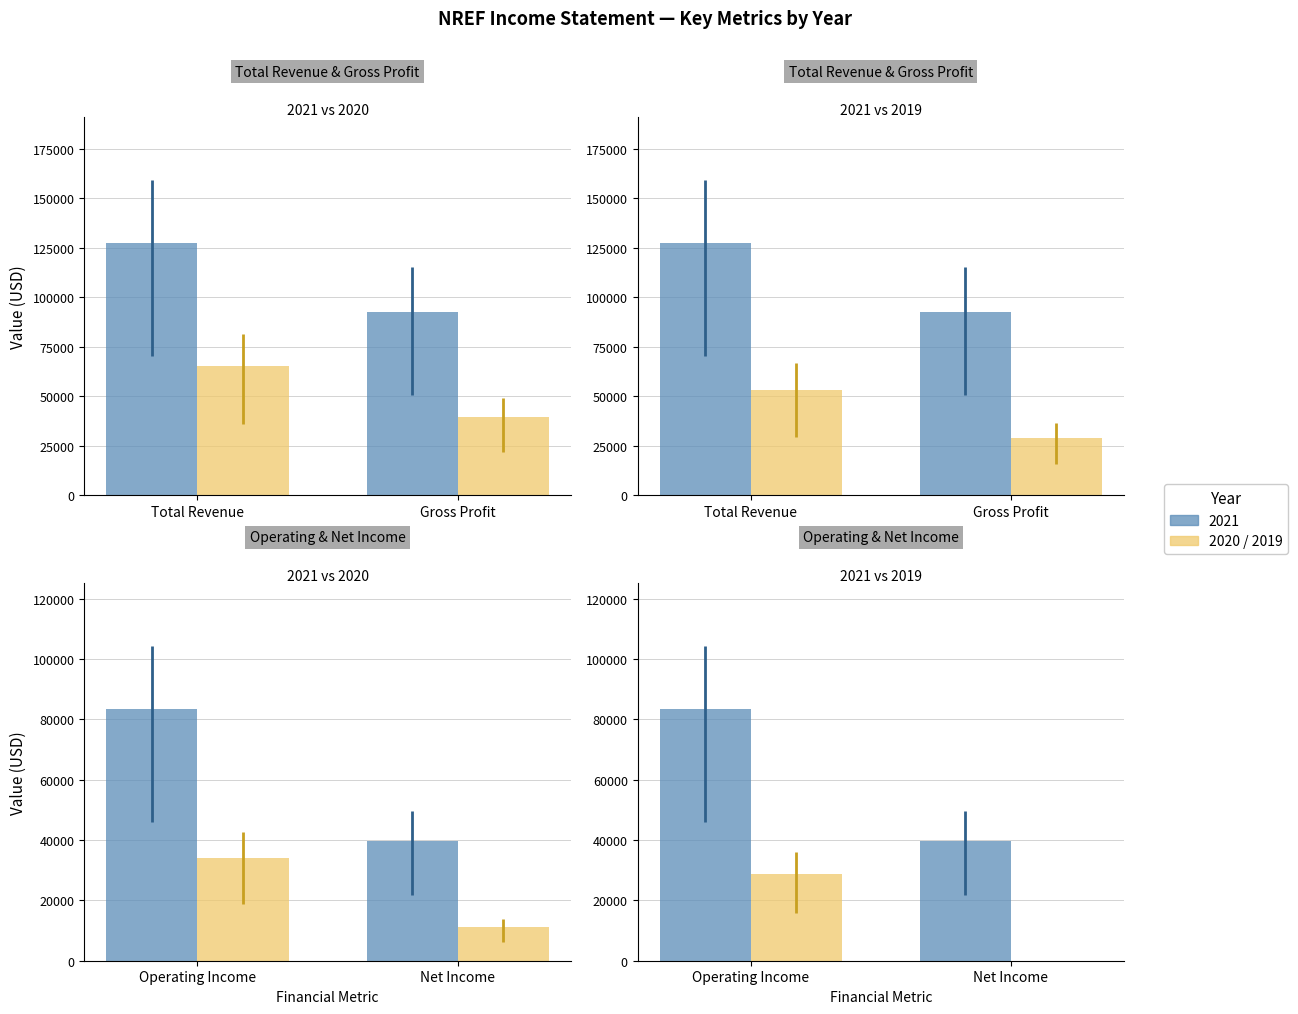

Rank the categories by value from highest to lowest.

Operating Income, Net Income